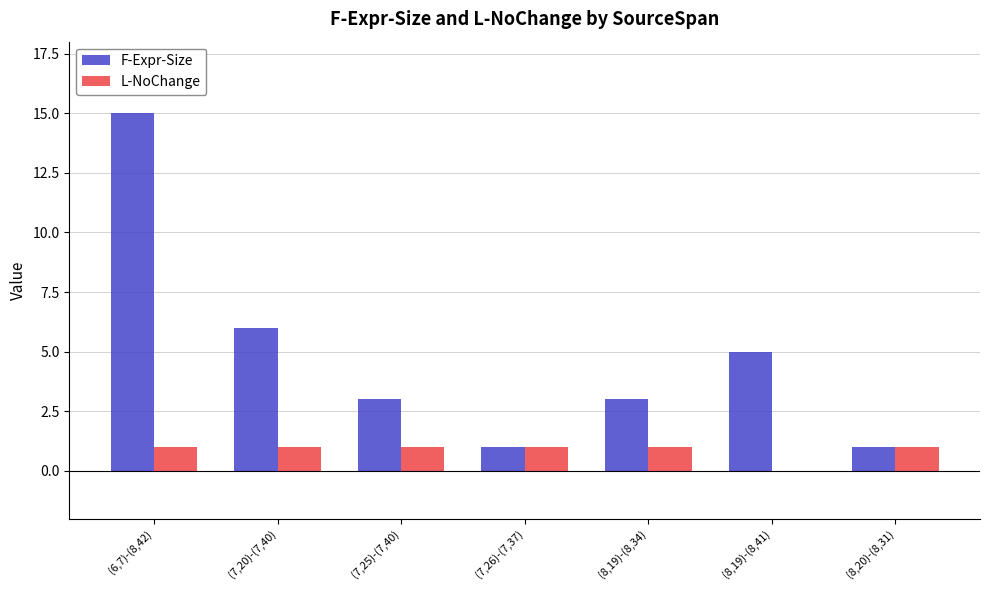

Between (7,20)-(7,40) and (7,26)-(7,37), which series saw the biggest shift?

F-Expr-Size